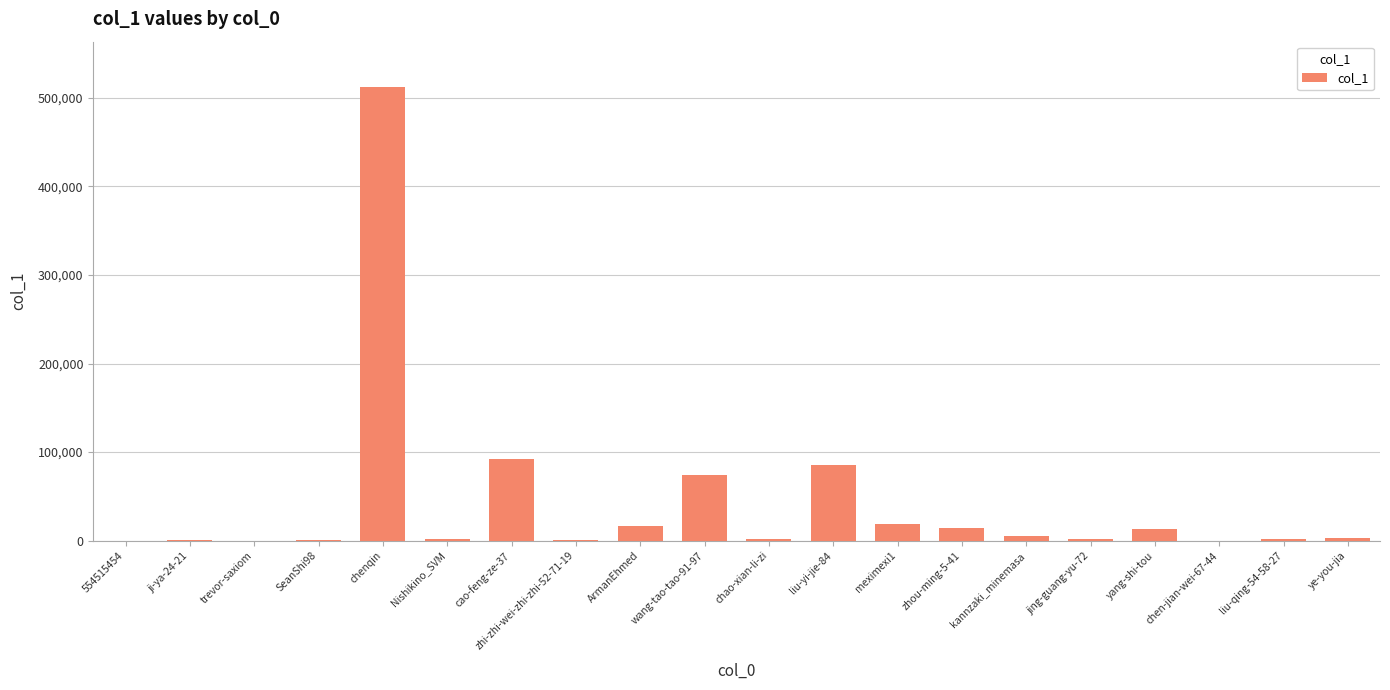

What is the sum of all values?

846970